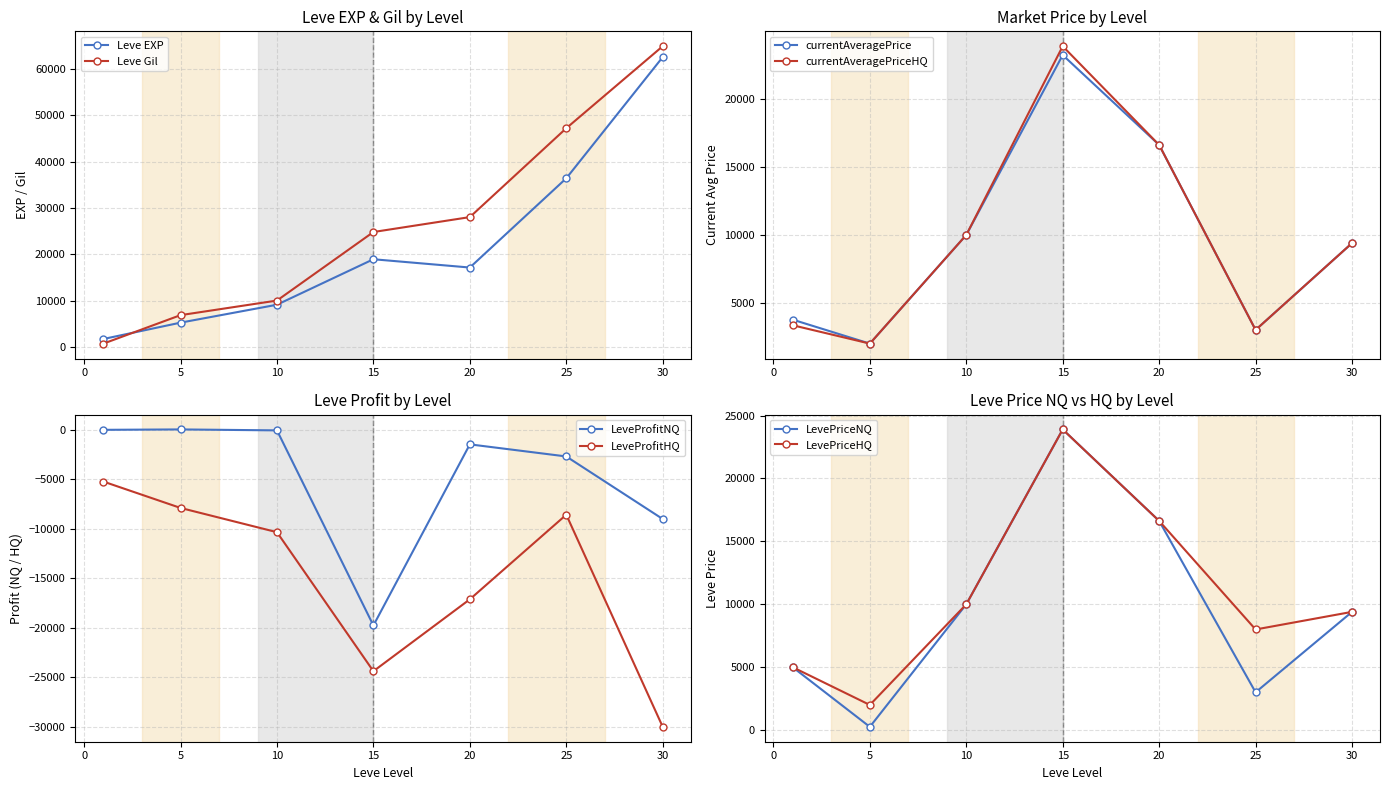

At how many categories does at least one series exceed 23781?

4